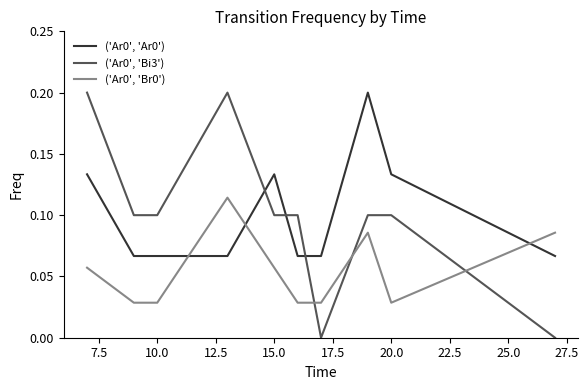

What is the maximum value shown in the chart?

0.2